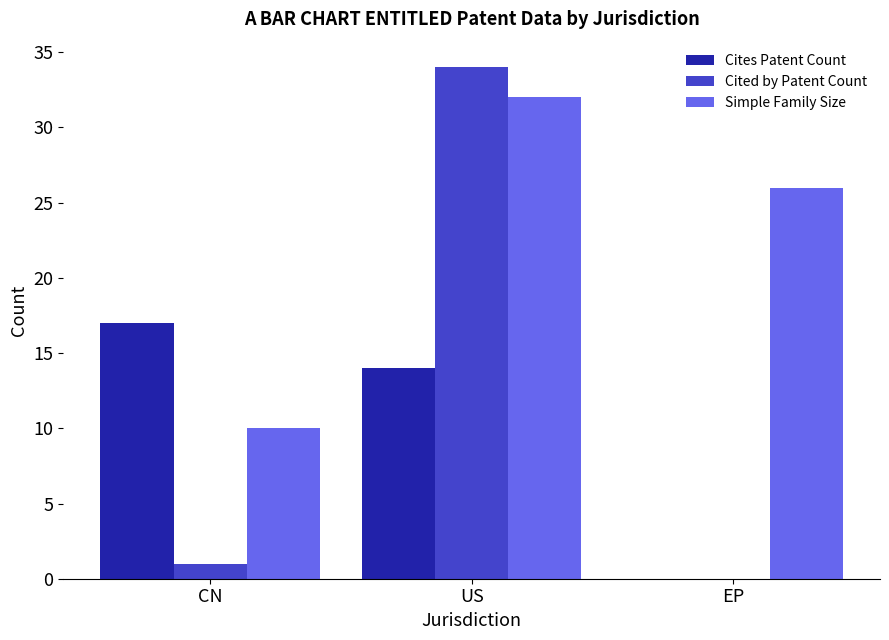

Count the Cites Patent Count values in the range 0 to 17.

3